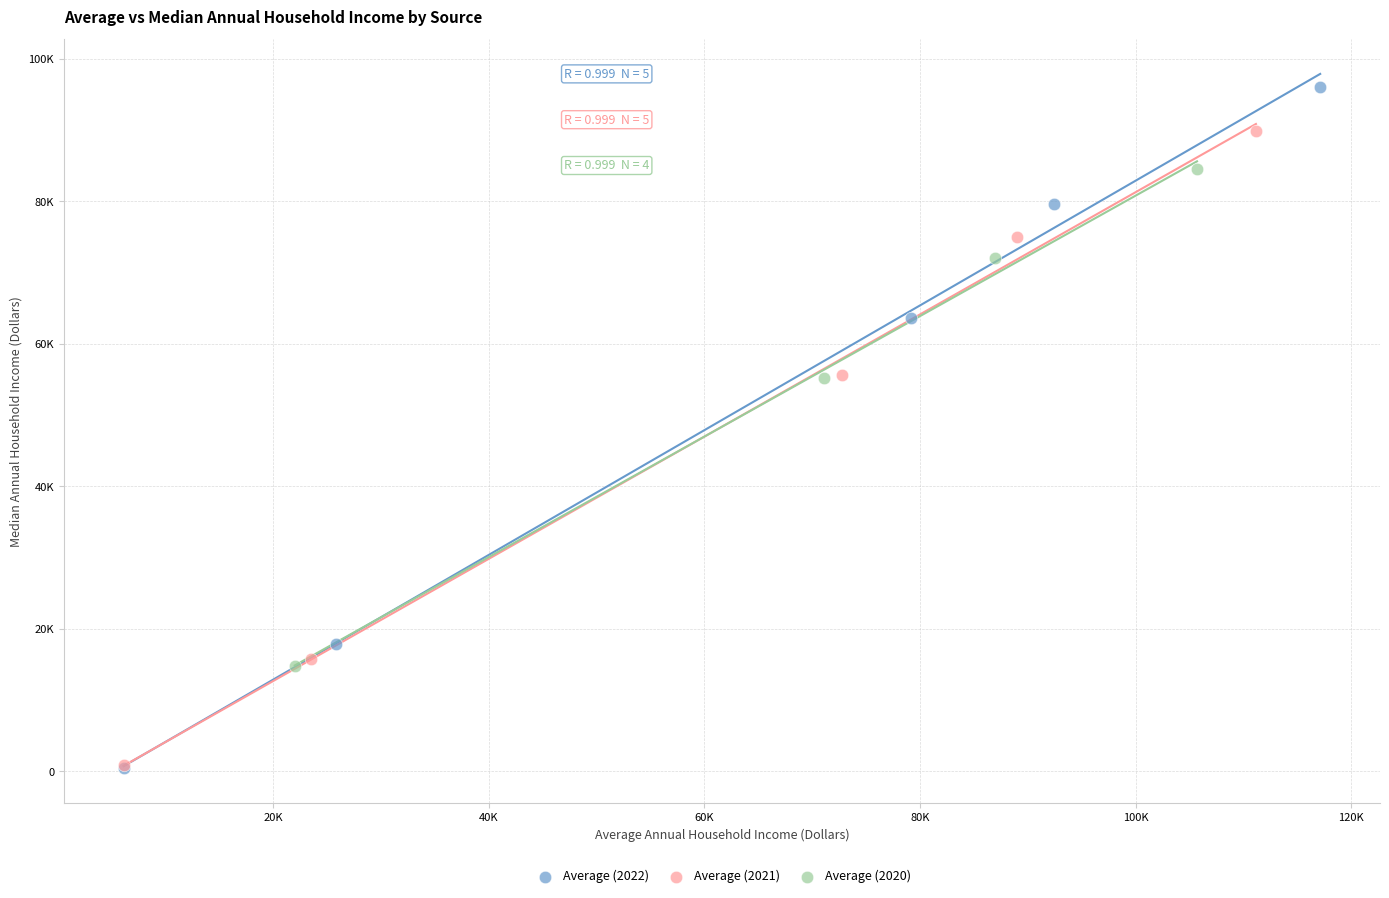

Which series has the widest spread of Y values?

Average (2022)